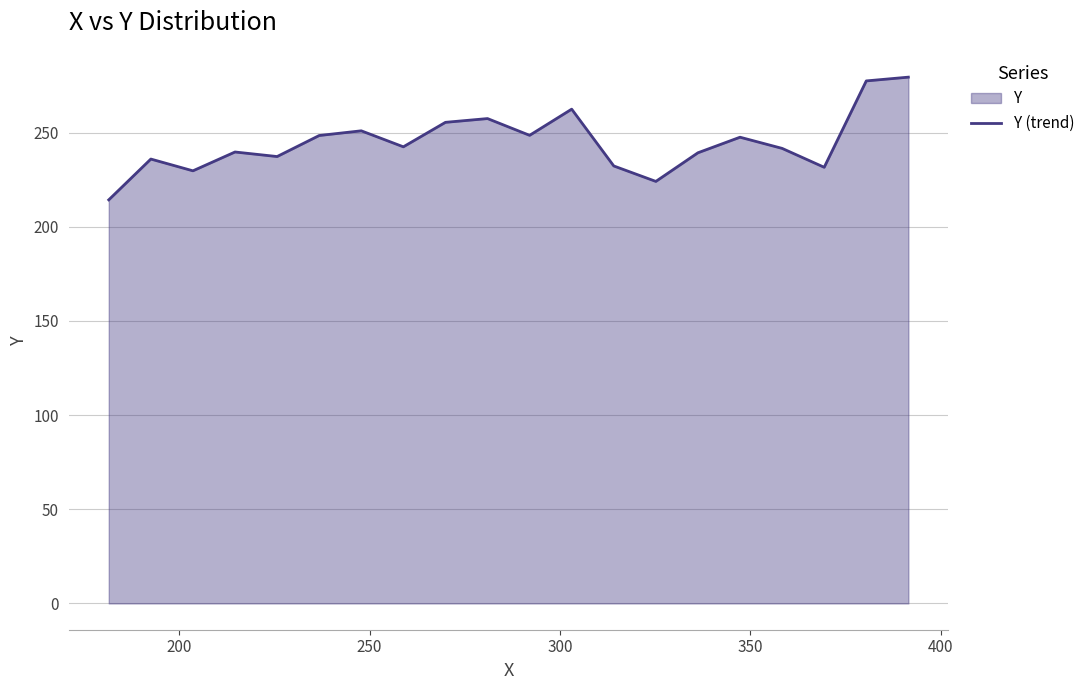

Reading right to left, list all the values displayed in this chart.

279.5	277.5	231.6	241.7	247.6	239.3	224.1	232.3	262.5	248.6	257.5	255.5	242.5	251.0	248.5	237.3	239.8	229.8	236.0	214.3